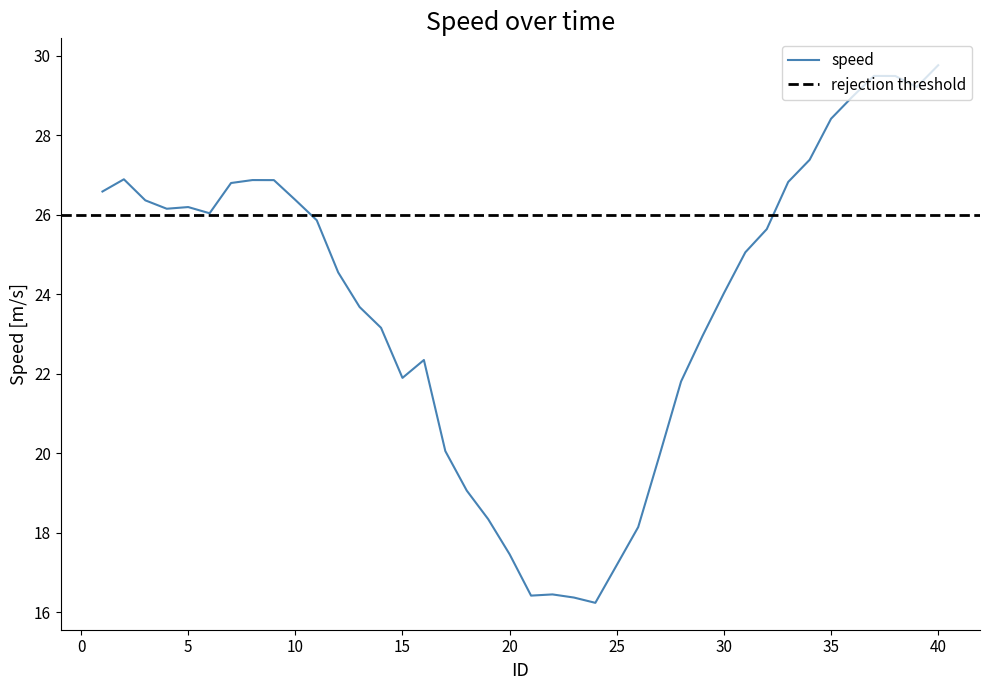

Which category has the highest value across all series?

40